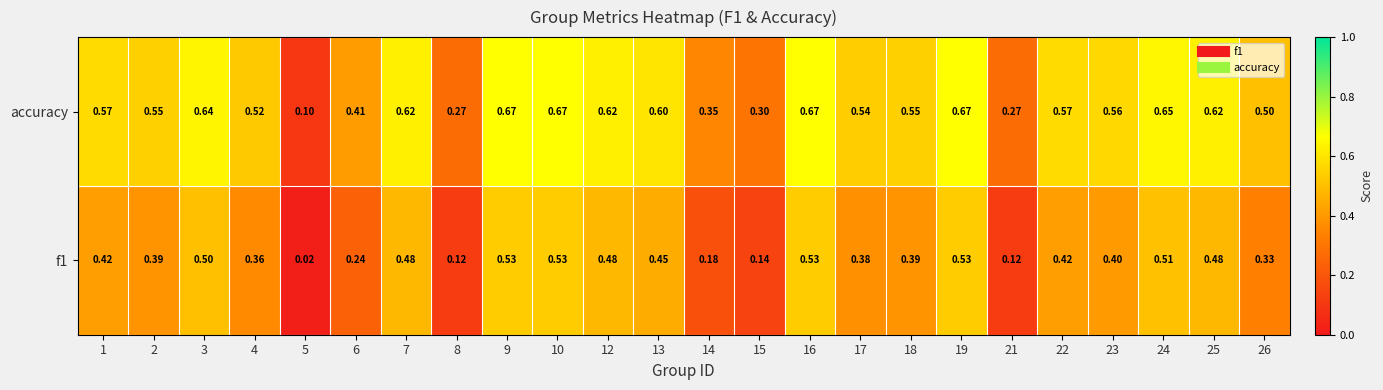

Which series has the largest total across all categories?

accuracy